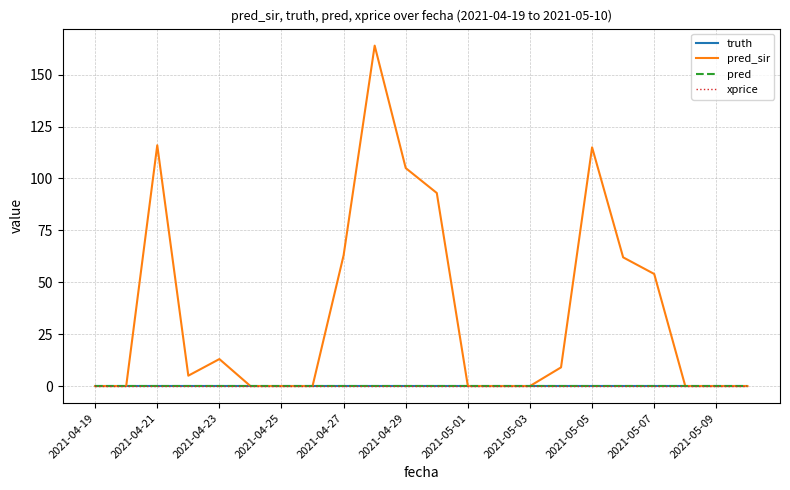

True or false: xprice and truth cross at least once.

False